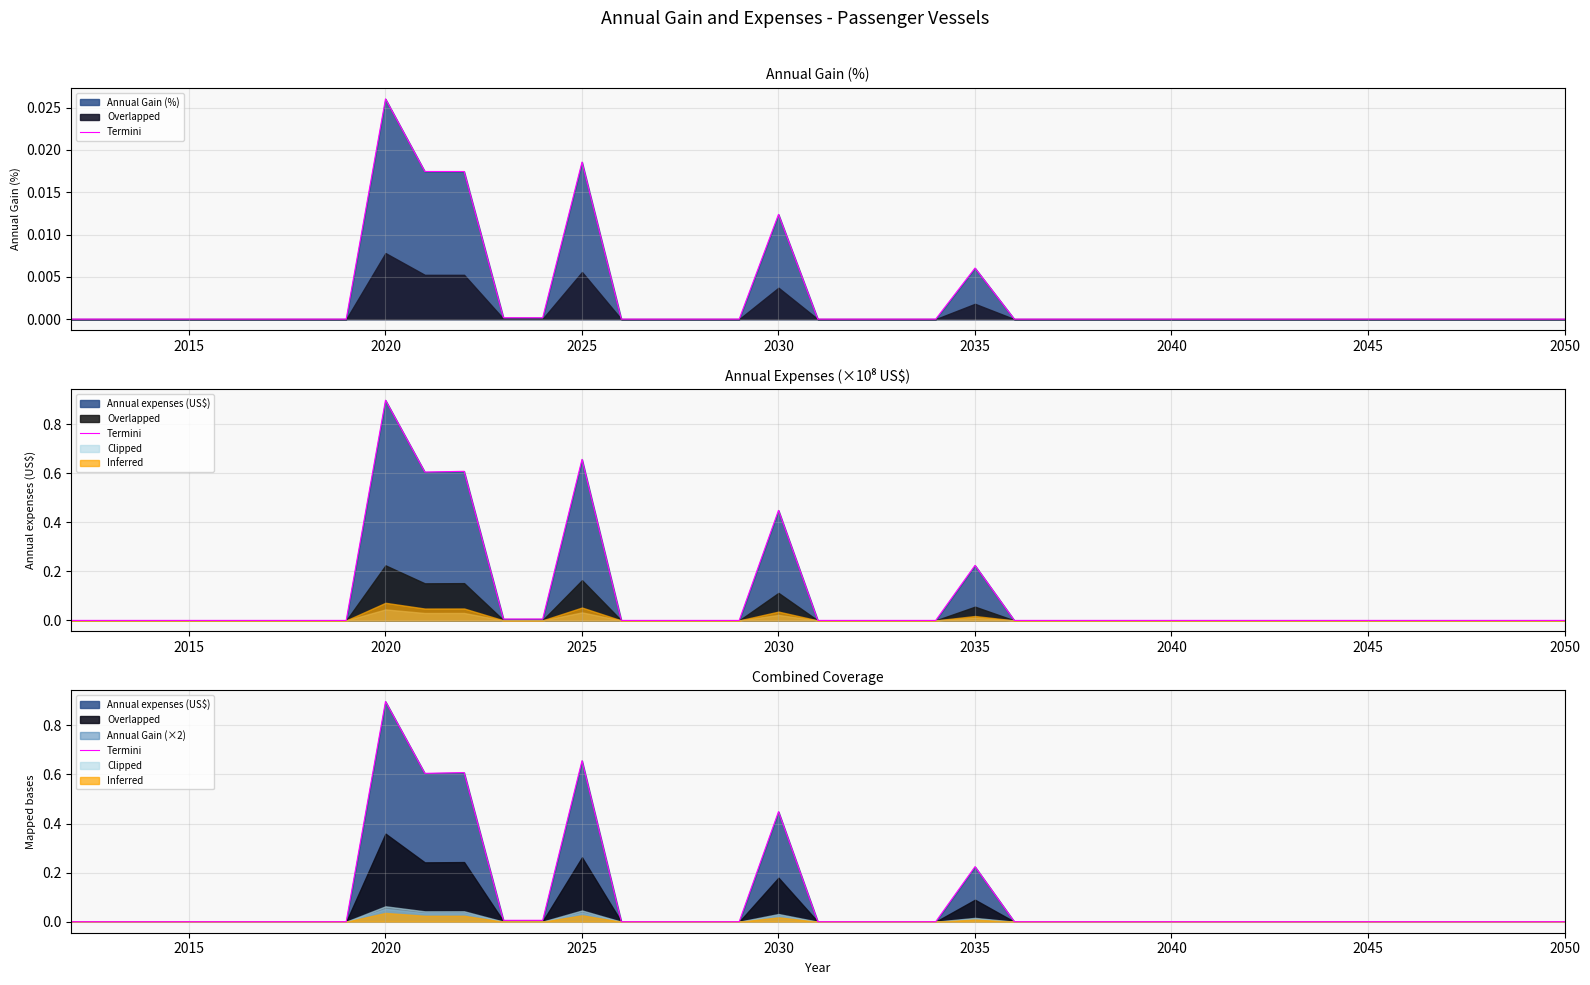

True or false: there are more than 1 points higher than both neighbors.

True